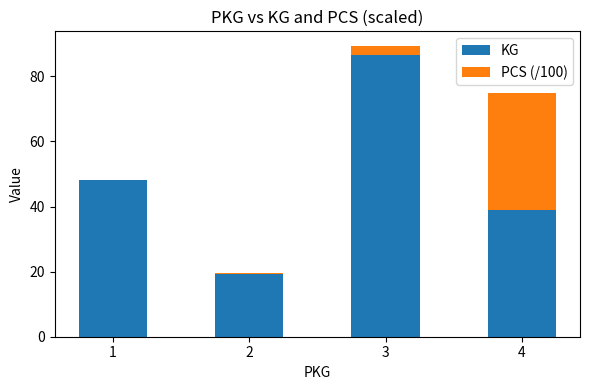

True or false: KG has a value of 52.1 at 4.

False